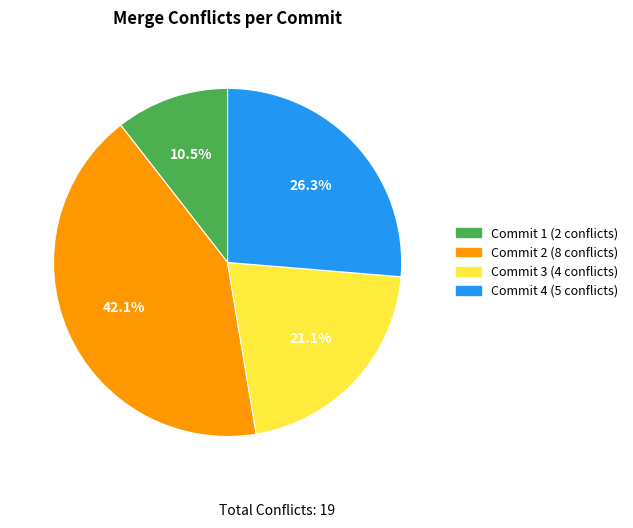

To the nearest percent, what is the average slice percentage?

25%